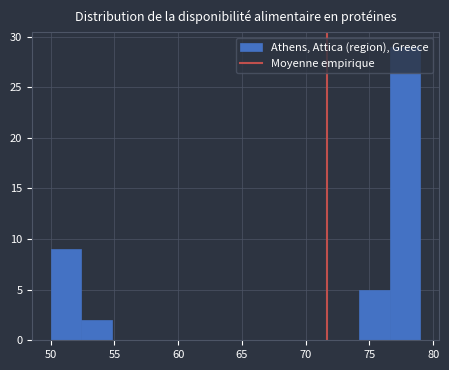

Reading left to right, list every bar in this chart as the range it spans on the x-axis followed by its height. Neither the bar edges nor the heights are printed on the chart, so give them approximately, as read against the axes.

50.0 to 52.5: 9
52.5 to 55.0: 2
55.0 to 57.5: 0
57.5 to 59.5: 0
59.5 to 62.0: 0
62.0 to 64.5: 0
64.5 to 67.0: 0
67.0 to 69.5: 0
69.5 to 72.0: 0
72.0 to 74.0: 0
74.0 to 76.5: 5
76.5 to 79.0: 29